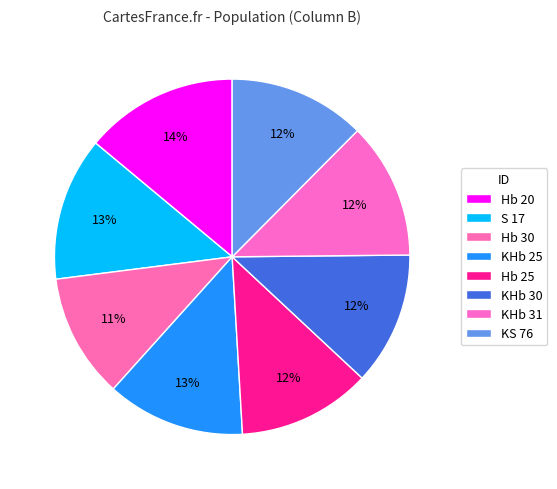

The Hb 30 slice represents 6% of the pie. True or false?

False